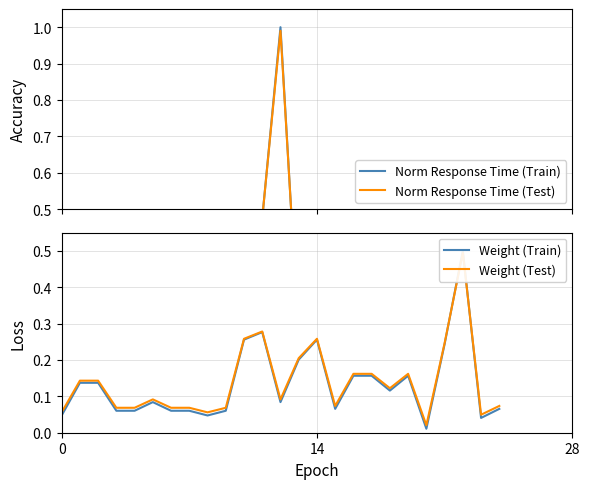

Which series has the widest spread of values?

Norm Response Time (Train)